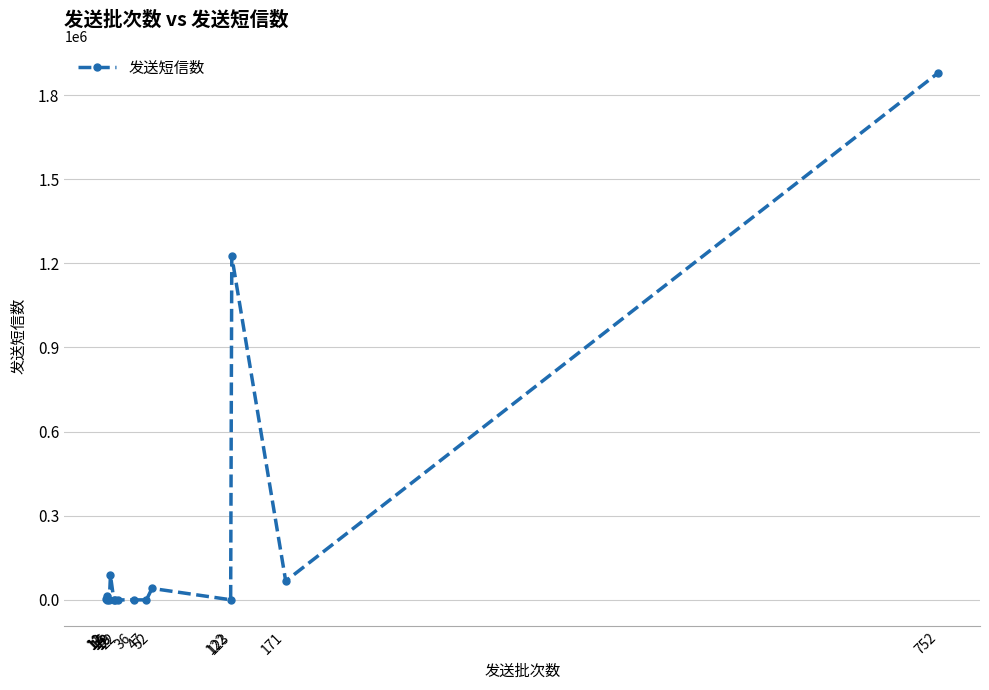

Does the chart have visible grid lines?

Yes